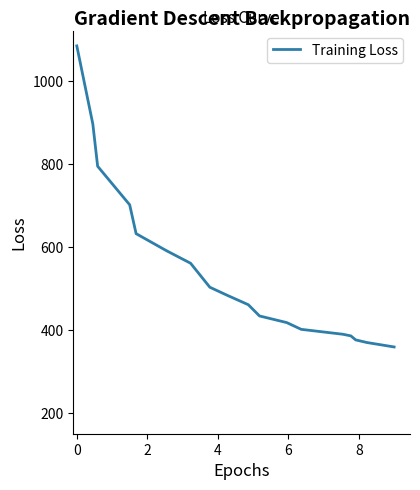

What is the difference between the maximum and minimum values?

726.4